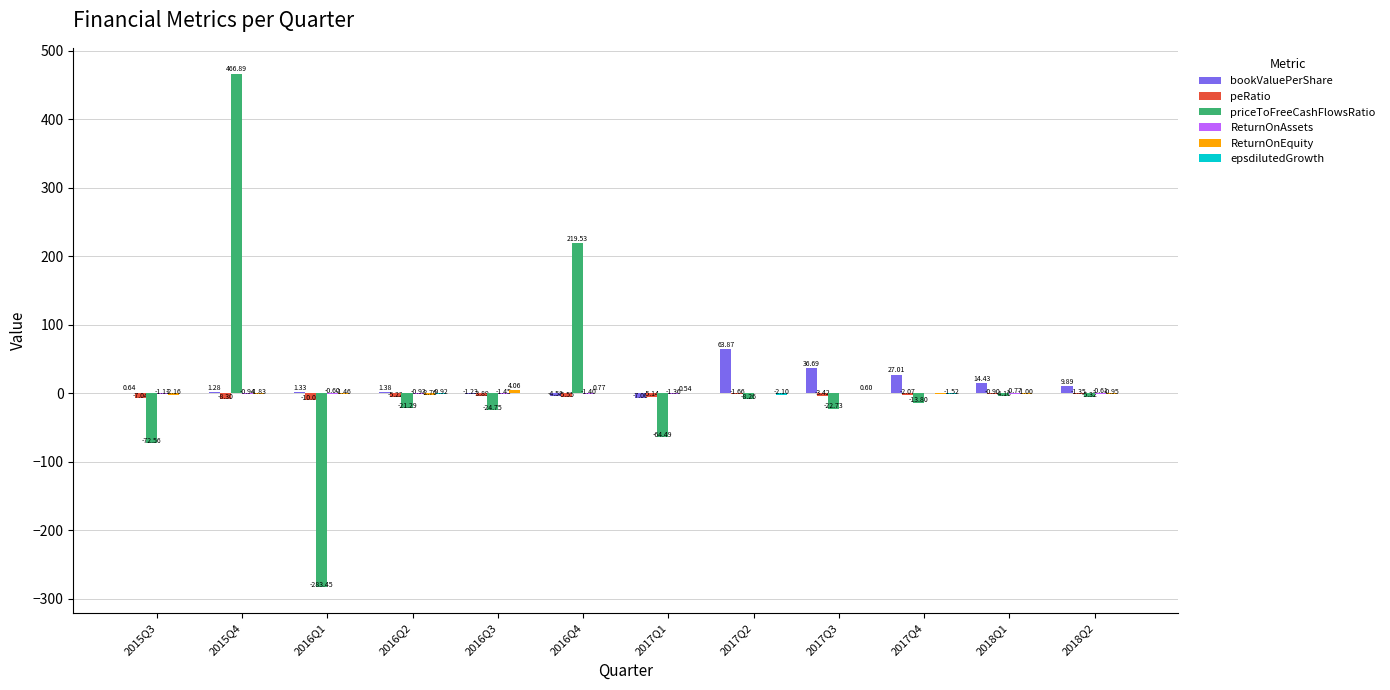

Which category has the highest value across all series?

2015Q4